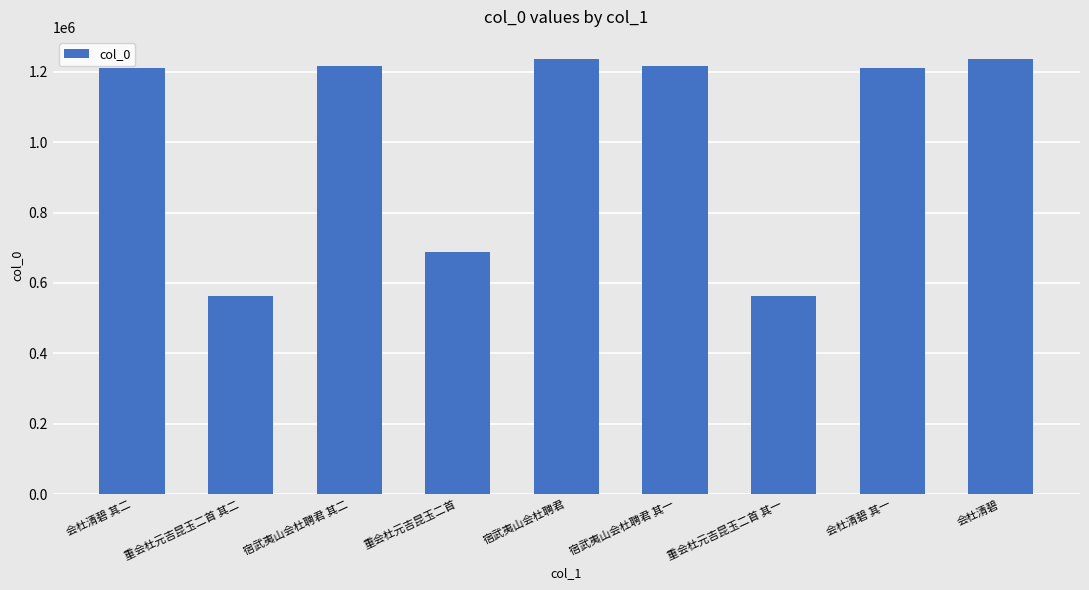

Between 会杜清碧 其一 and 会杜清碧, which is larger?

会杜清碧